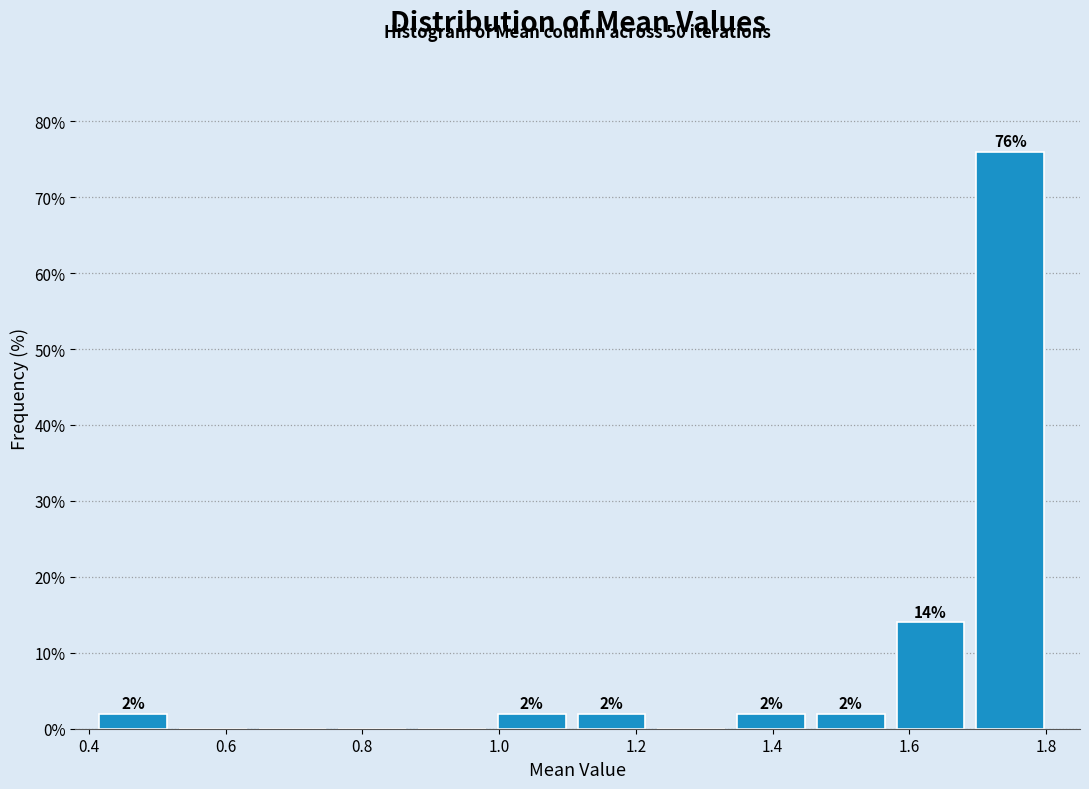

Which range on the x-axis has the tallest bar?

1.70 to 1.82